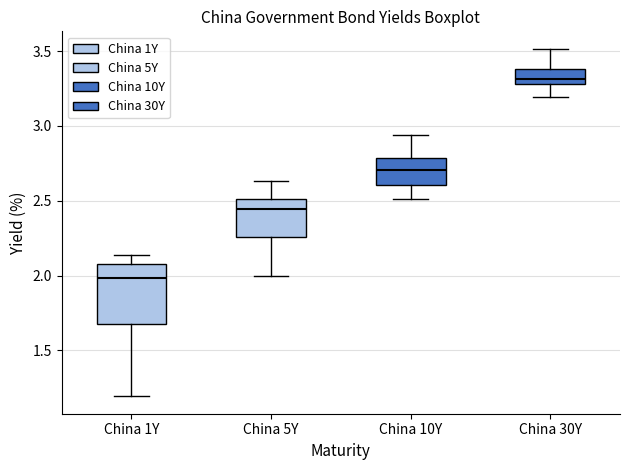

Comparing the boxes themselves (not the whiskers), which one is the tallest?

China 1Y